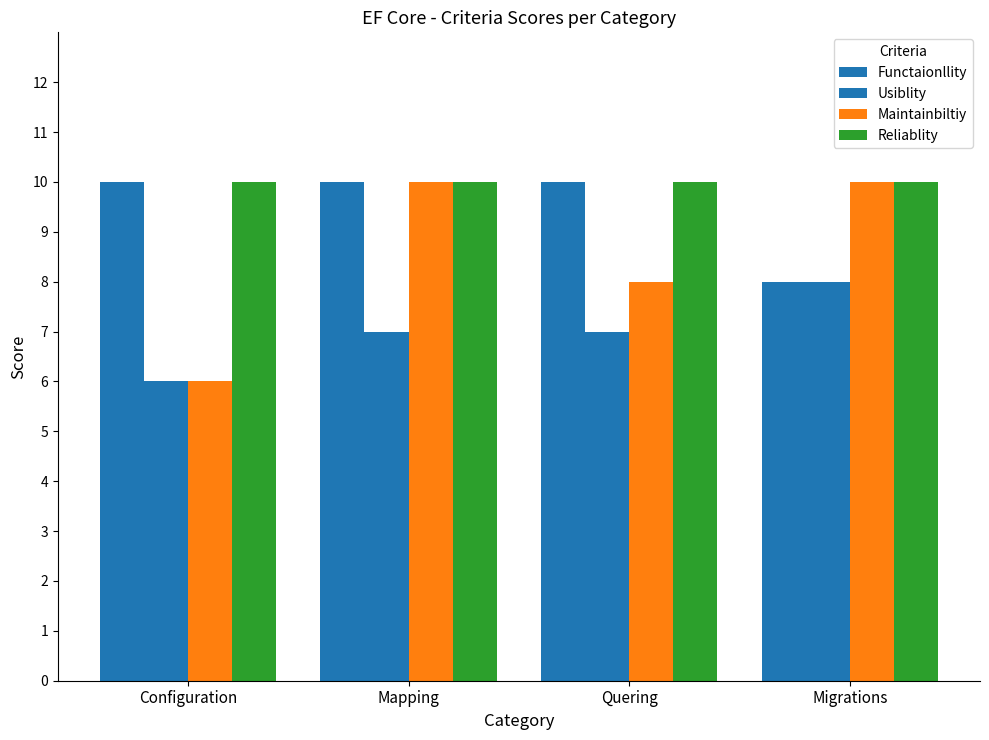

True or false: Functaionllity has a value of 6 at Mapping.

False